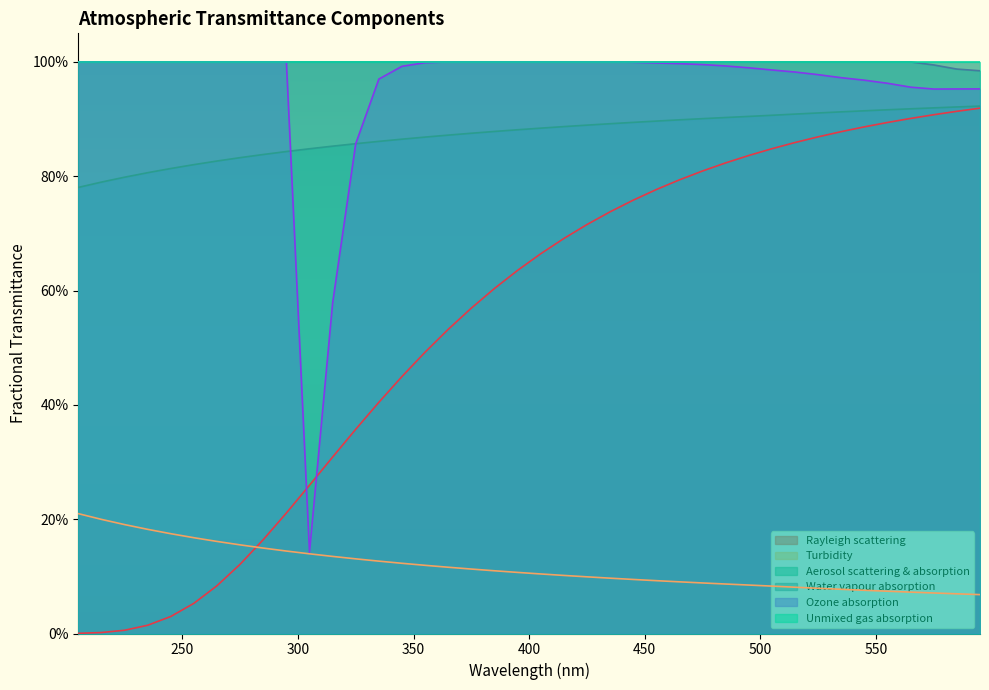

The value of Aerosol scattering & absorption at 595 is 0.4. True or false?

False